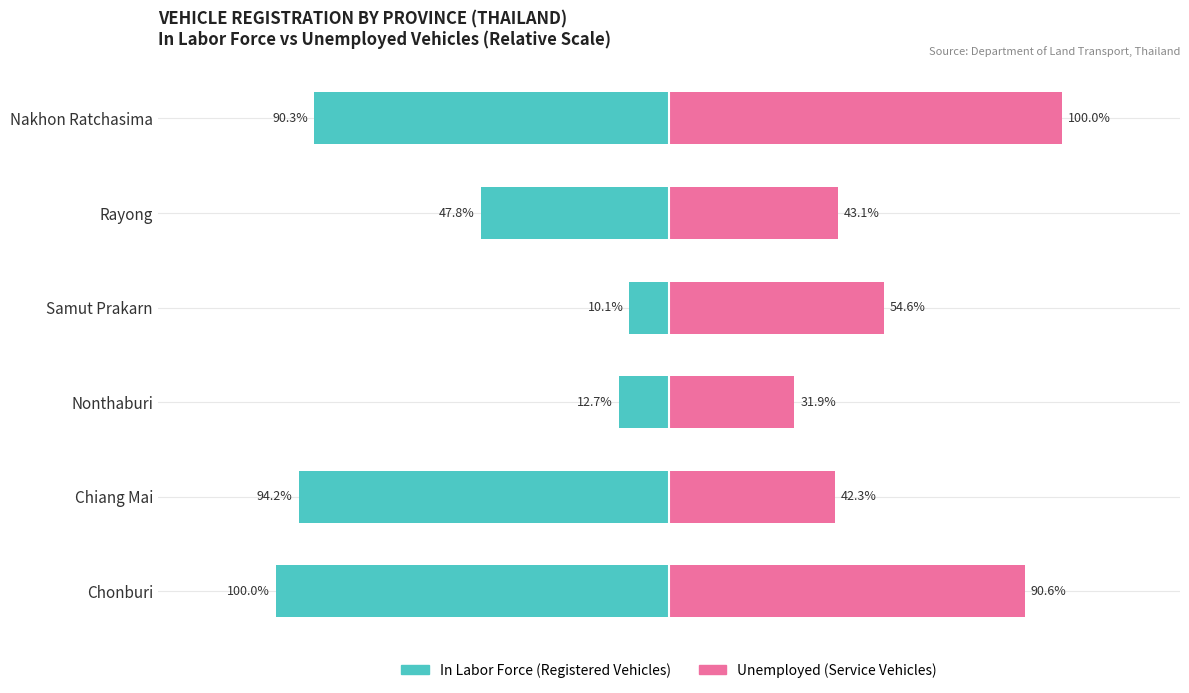

Which series has the largest total across all categories?

Unemployed